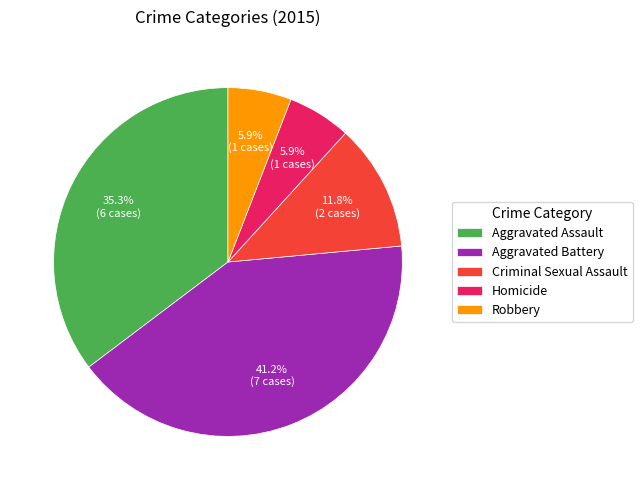

Which slice is the largest?

Aggravated Battery